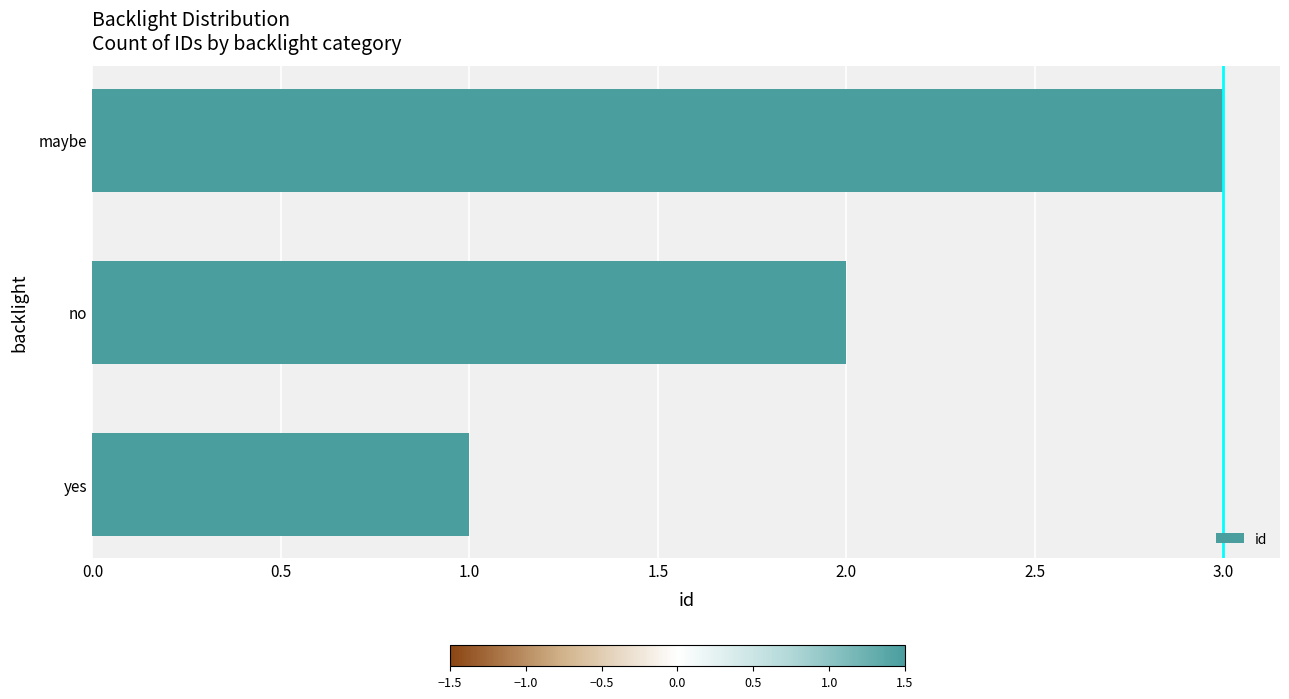

Is it true that the value at maybe is 5?

False